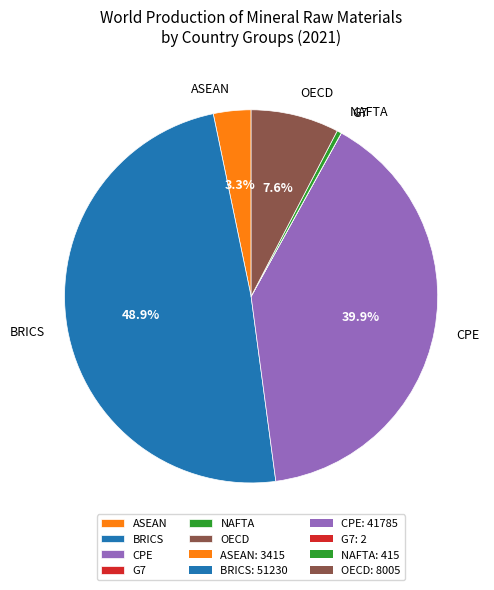

What is the ratio of the value at BRICS to the value at OECD?

6.4